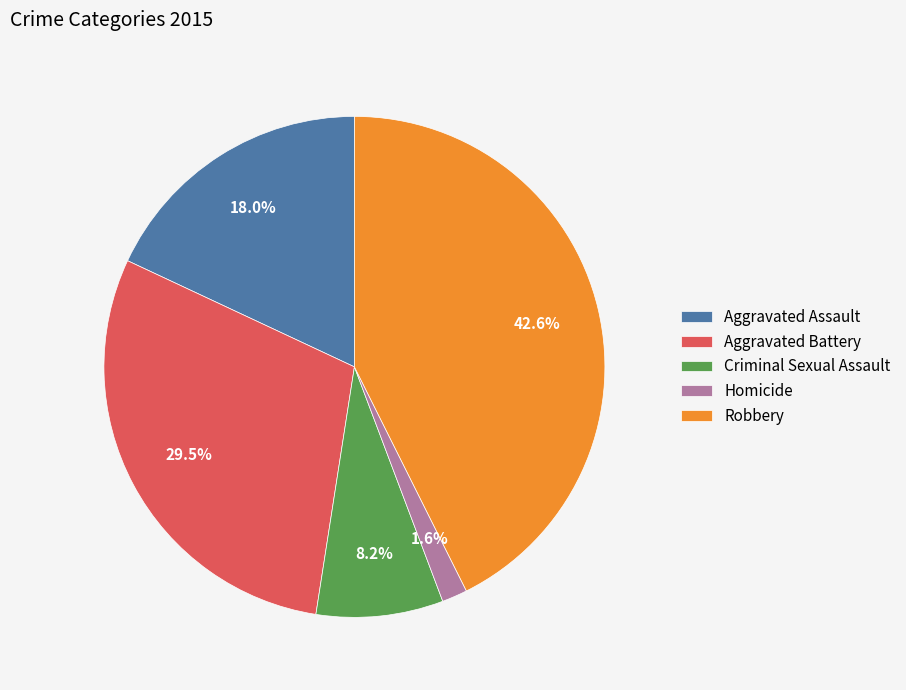

Count the number of slices in the pie.

5